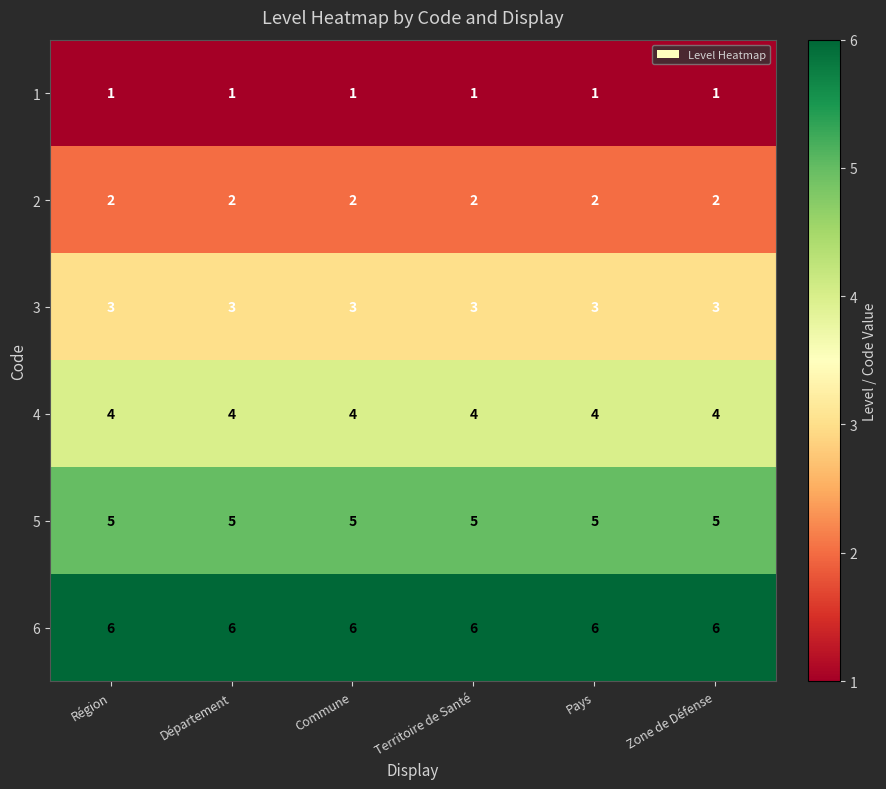

What is the minimum value for 3?

3